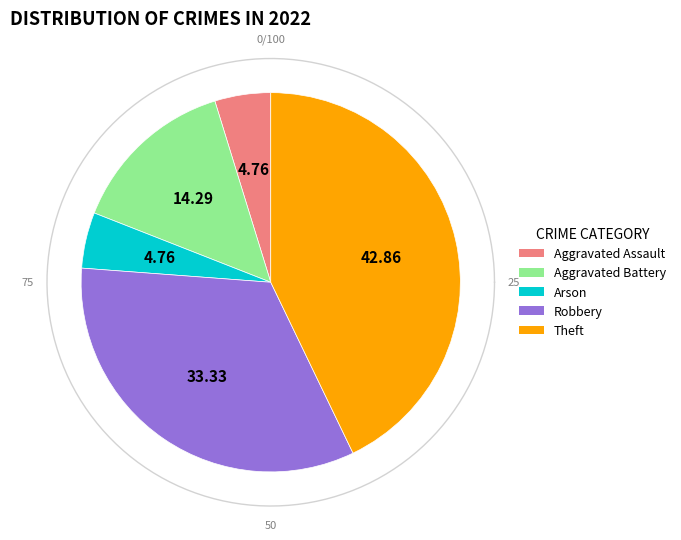

Is it true that Theft is 56% of the pie?

False